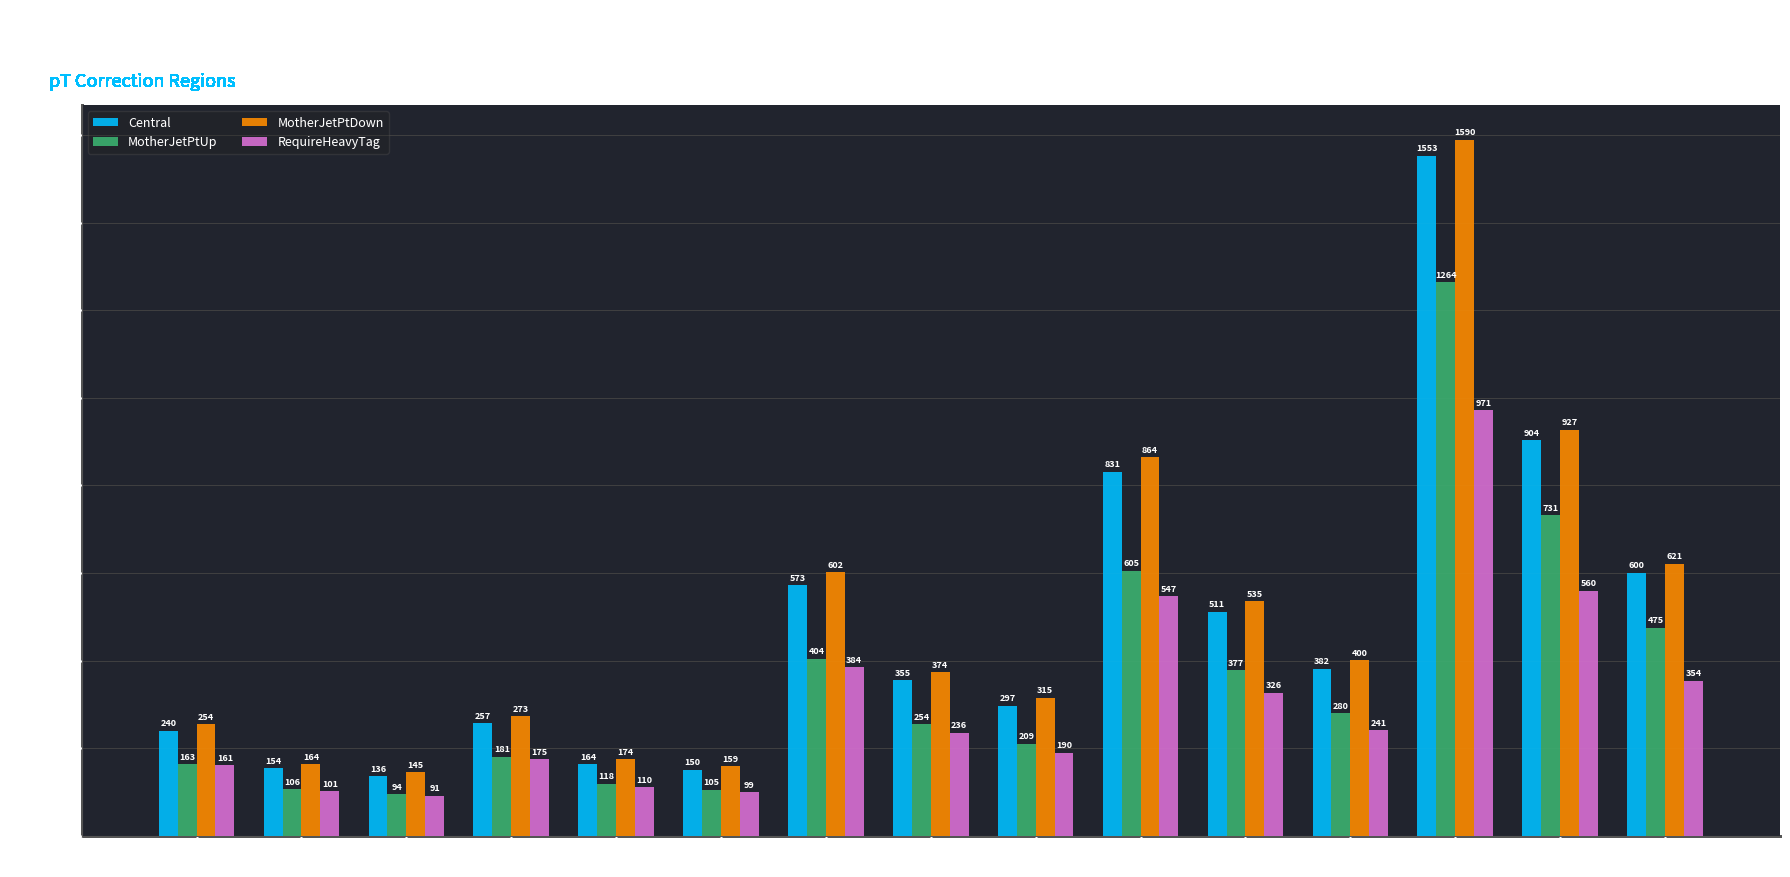

Rank the categories by MotherJetPtUp value from highest to lowest.

50to100
EB1, 50to100
EB2, 35to50
EB1, 50to100
EE, 25to35
EB1, 35to50
EB2, 35to50
EE, 25to35
EB2, 25to35
EE, 20to25
EB1, 15to20
EB1, 20to25
EB2, 15to20
EB2, 20to25
EE, 15to20
EE